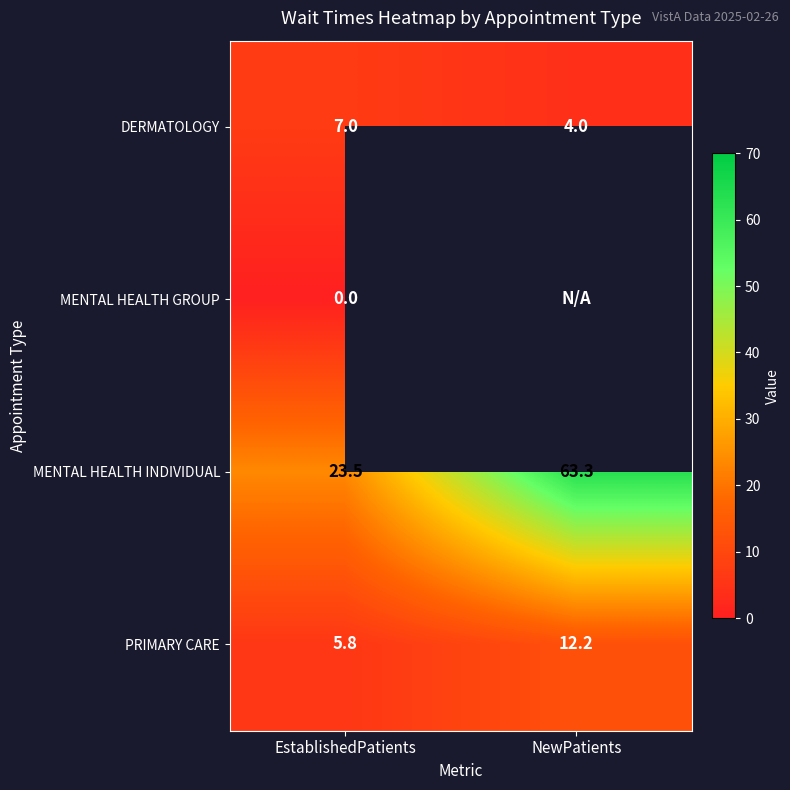

True or false: PRIMARY CARE has a value of 5.8 at EstablishedPatients.

True